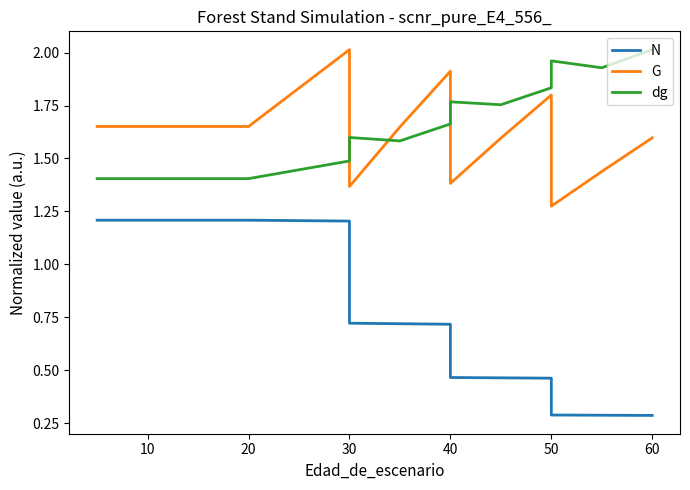

What is the label of the 5th point from the left?

20